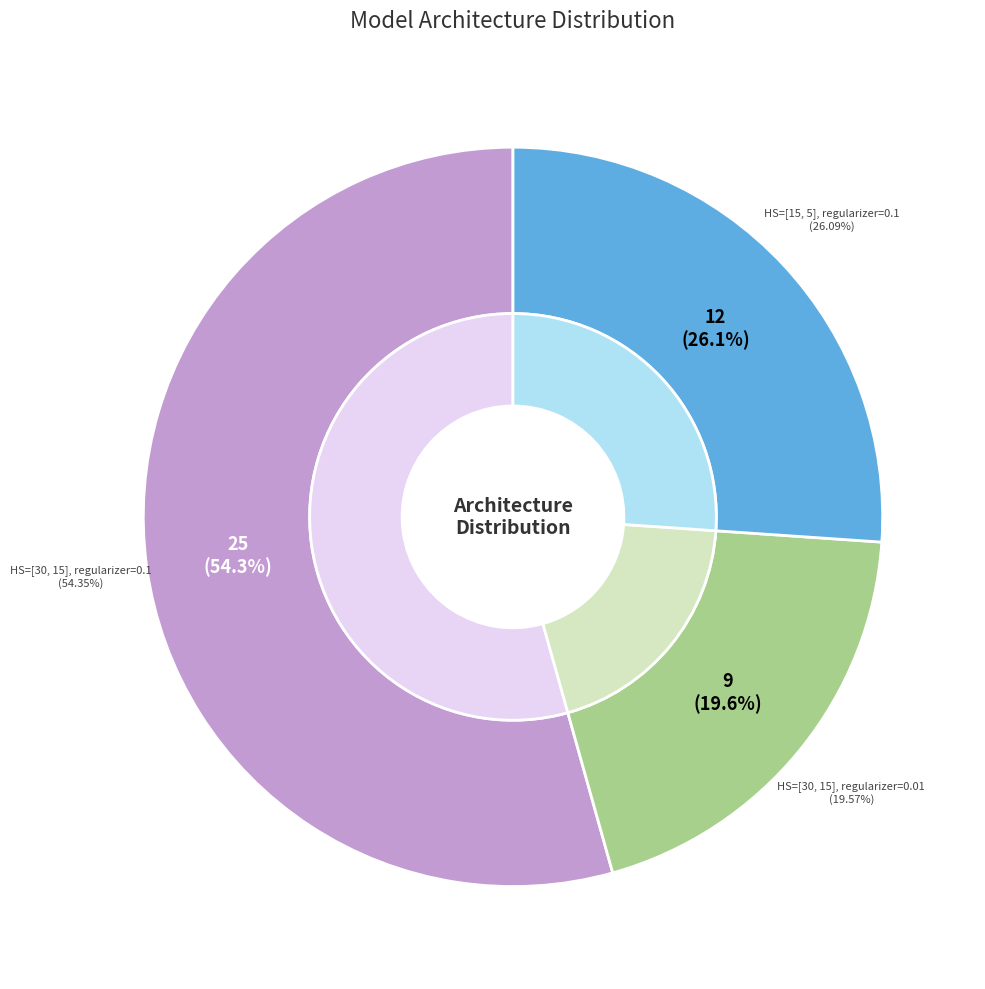

Is the sum of Hidden Size=[15, 5], regularizer=0.1 and Hidden Size=[30, 15], regularizer=0.01 greater than half?

No